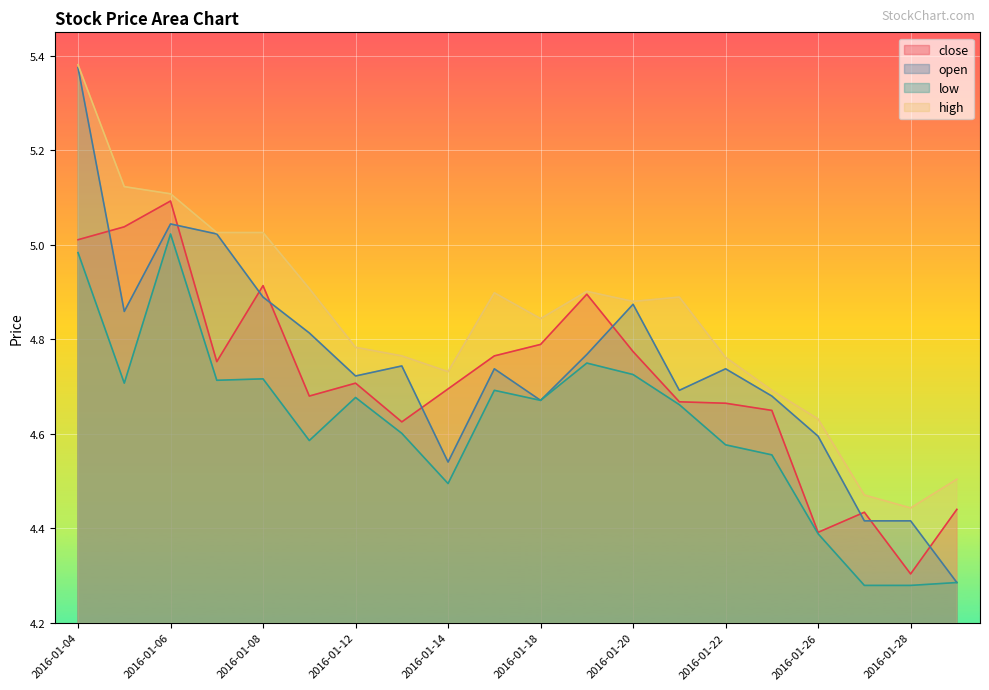

Count the number of categories in the chart.

20